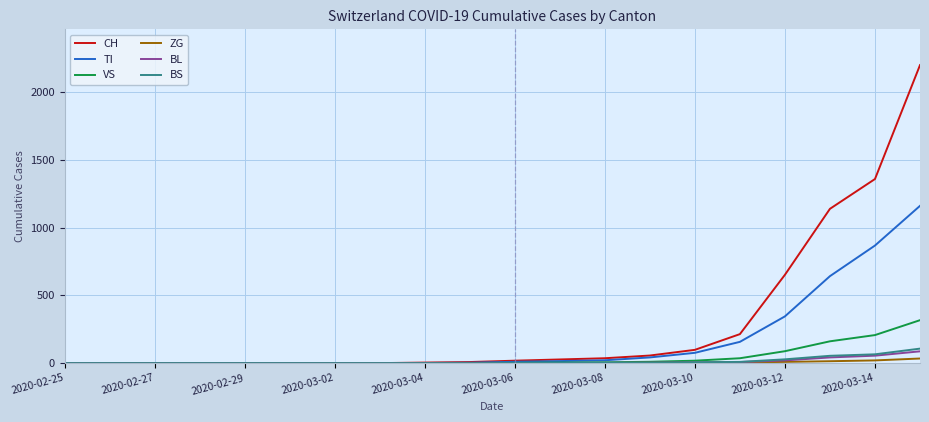

Which series has the largest range (max minus min)?

CH